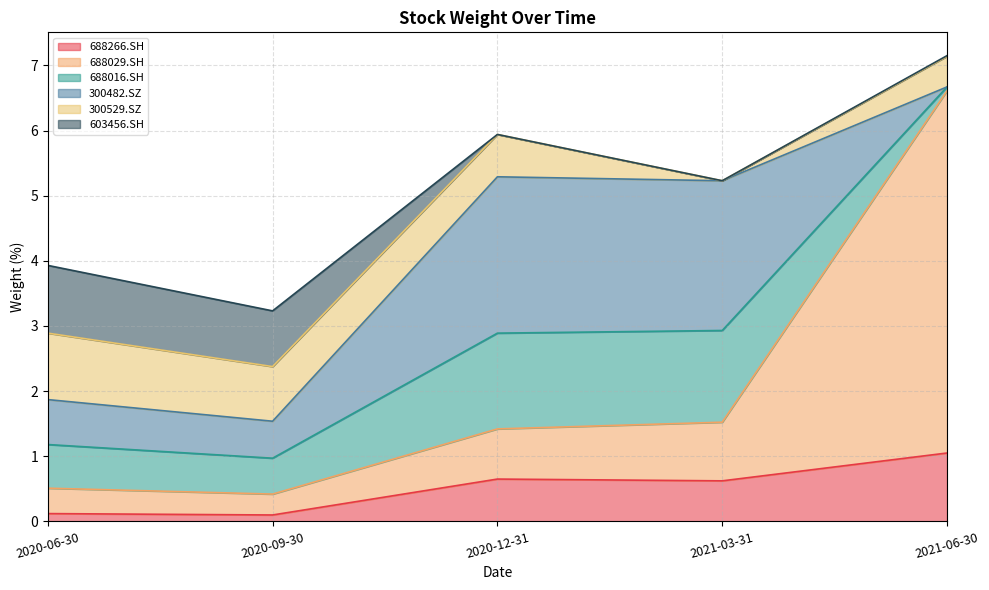

What is the average value of the 688016.SH series?

0.8